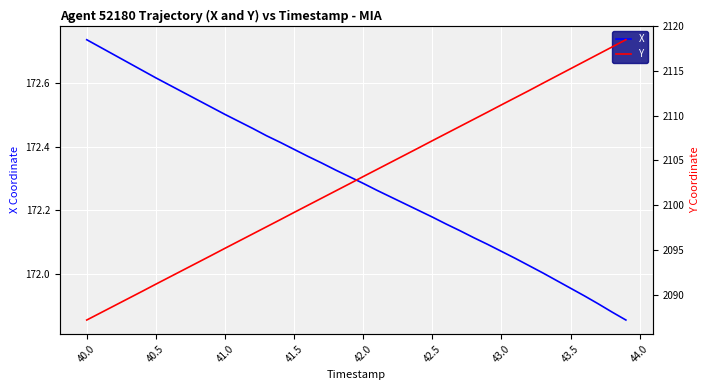

What is the difference between the maximum and minimum values in the X series?

0.9